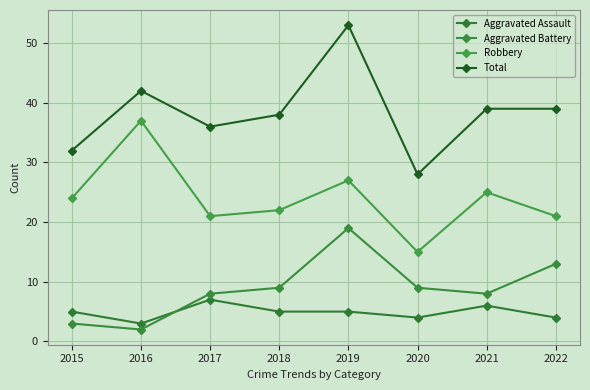

How many lines are shown in the chart?

4